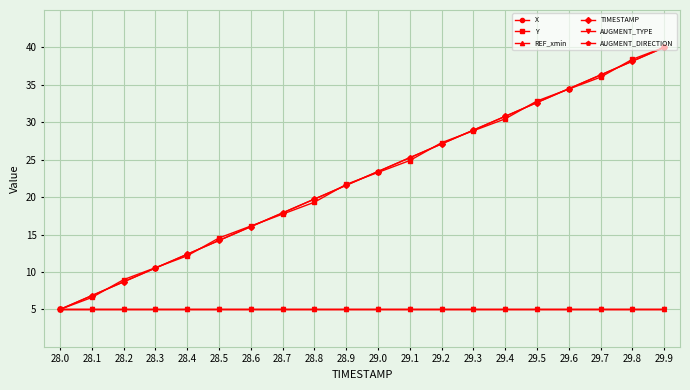

True or false: X and TIMESTAMP cross at least once.

False